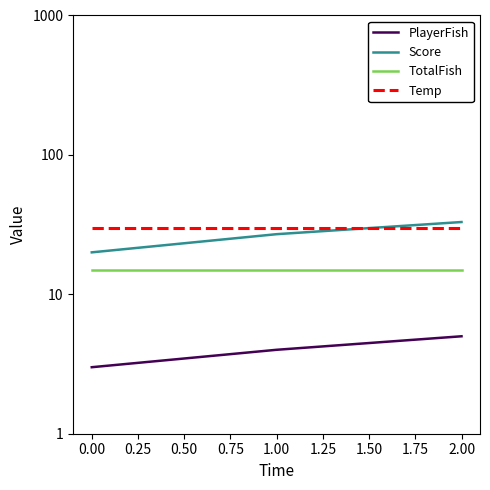

Is the value of TotalFish at 1.00 greater than the value of PlayerFish at 2.00?

Yes